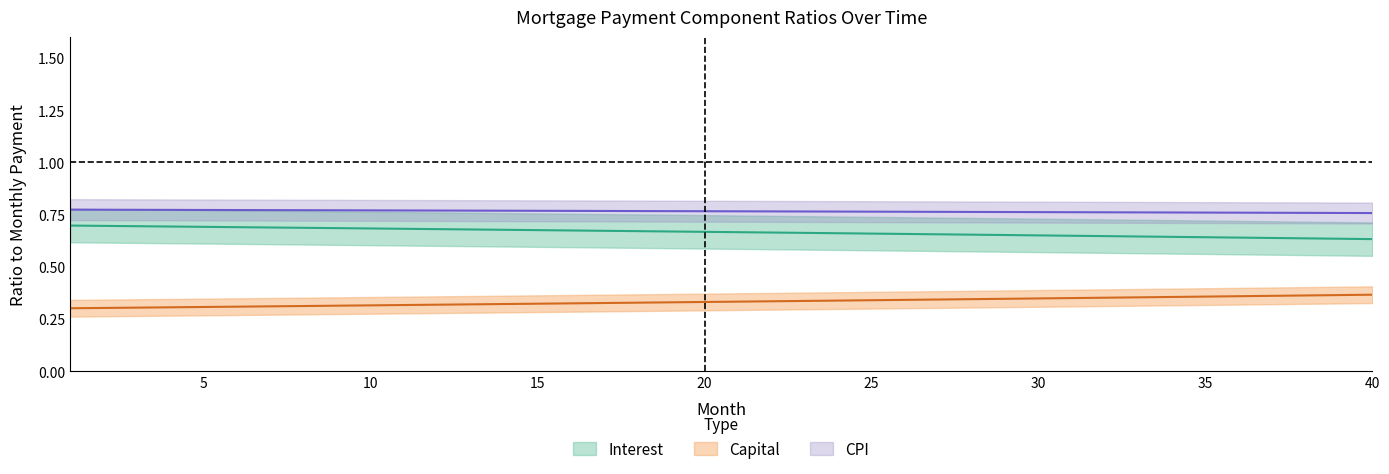

The interest series shows 0.2 at 15. True or false?

False